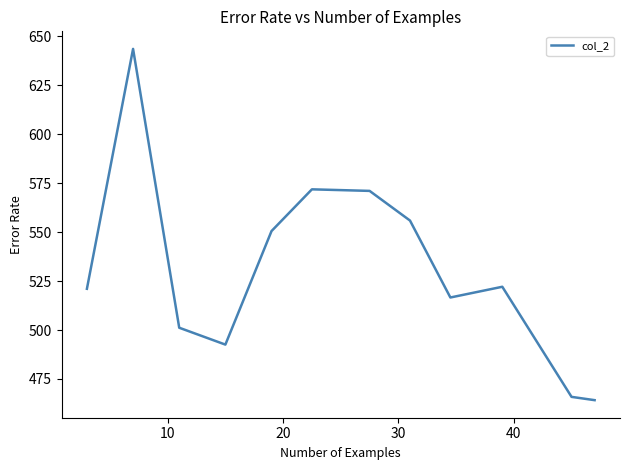

What is the minimum value shown in the chart?

464.2